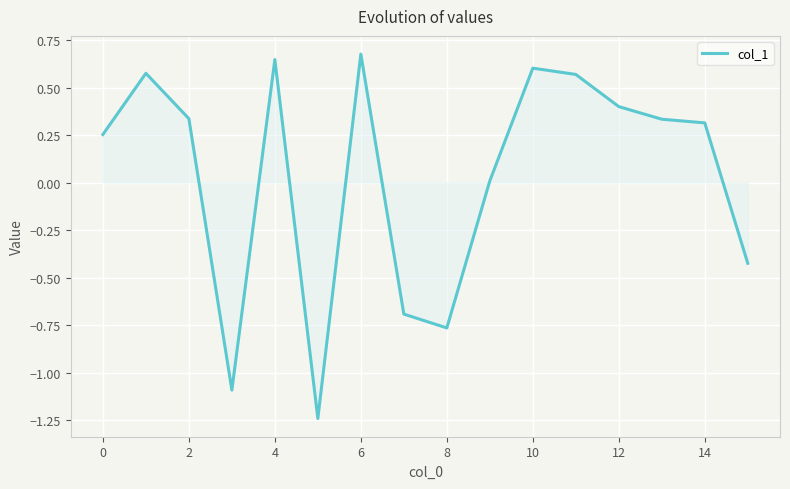

What is the difference between the maximum and minimum values?

1.9